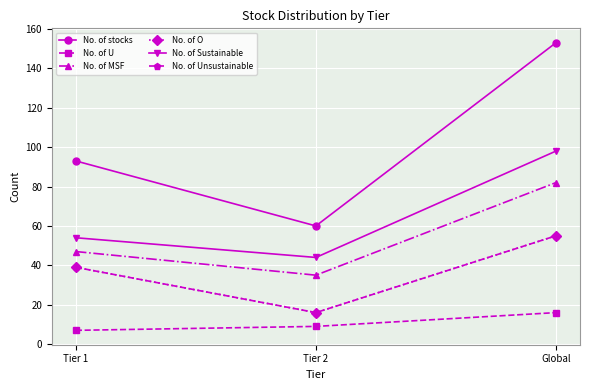

What is the approximate value of No. of U at Tier 1?

7